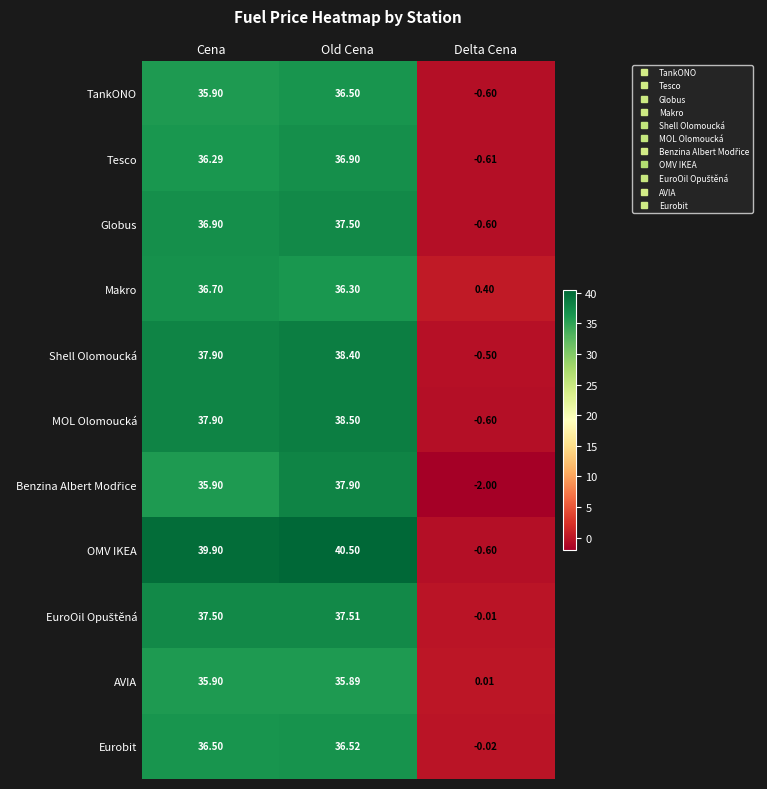

Which category has the highest value across all series?

Old Cena